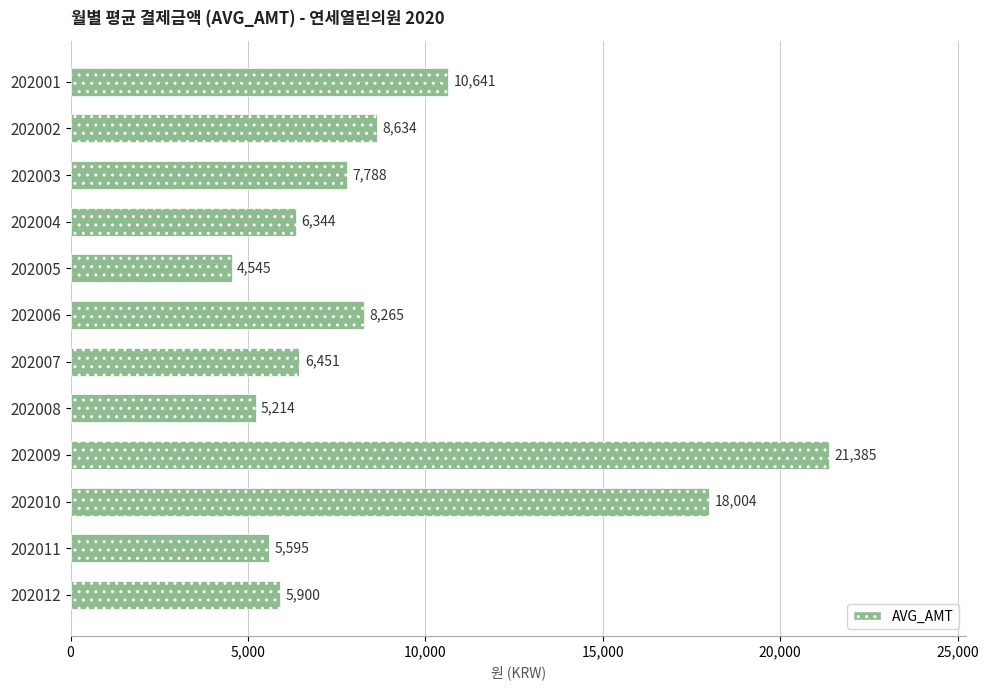

What is the average value?

9064